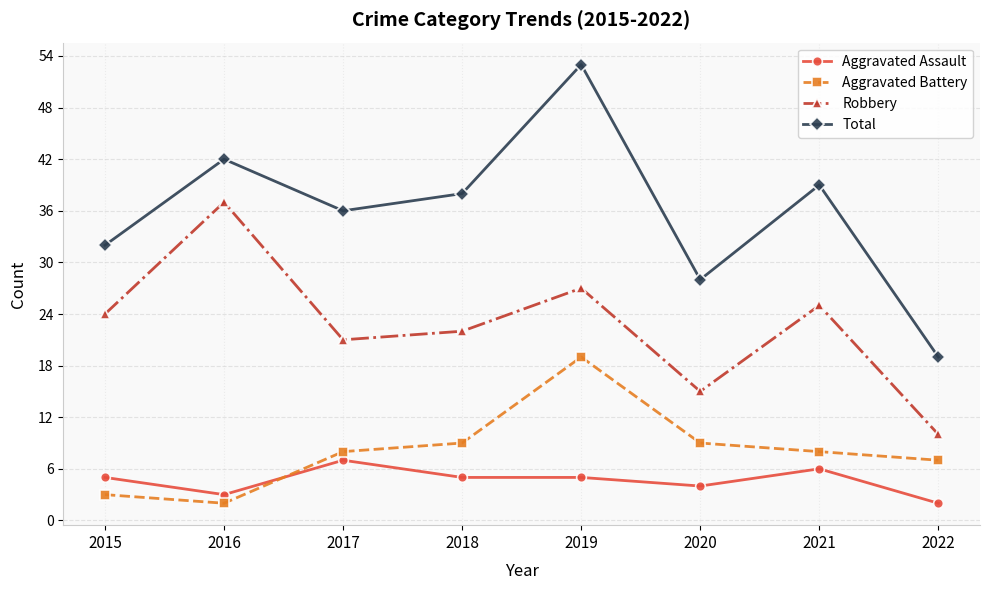

True or false: Total and Robbery cross at least once.

False